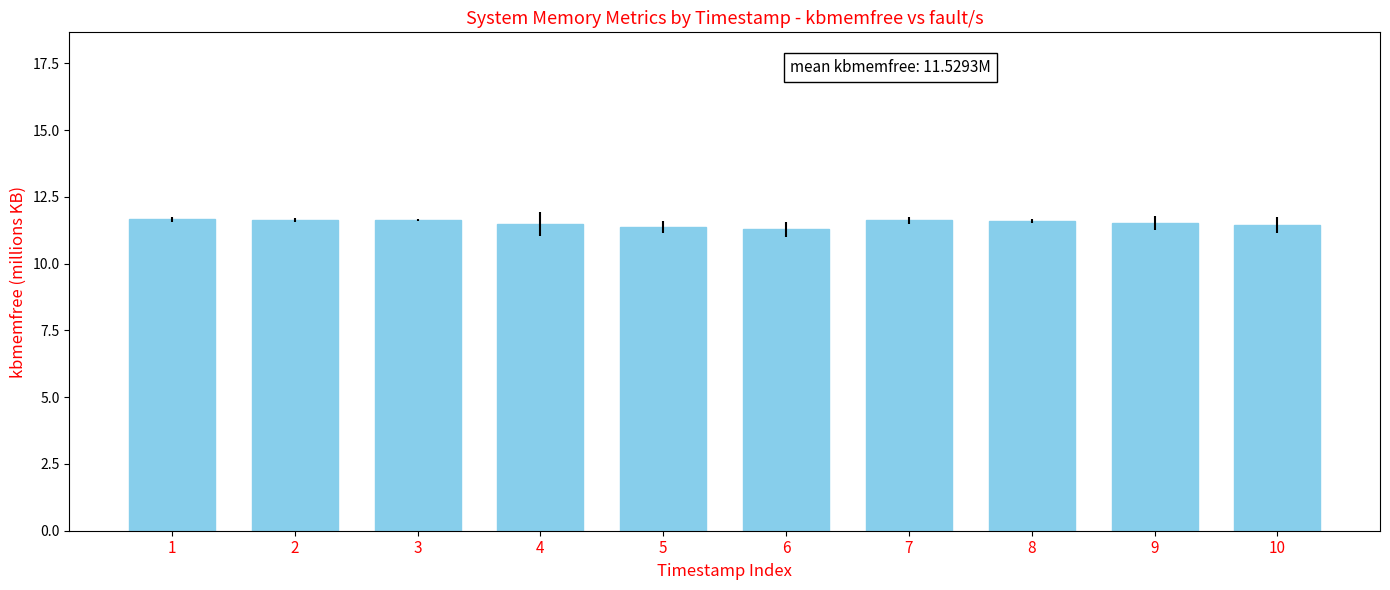

What is the smallest value displayed?

11.3